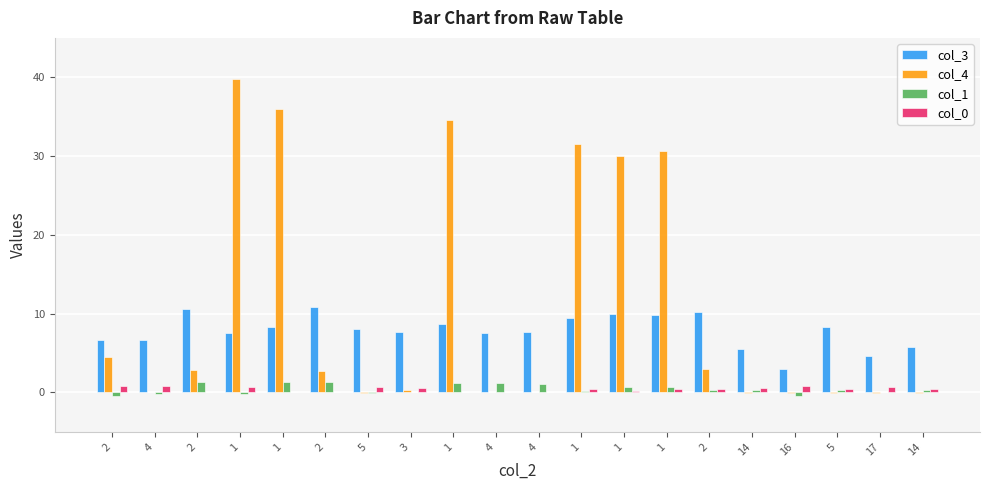

Which series has the largest range (max minus min)?

col_4